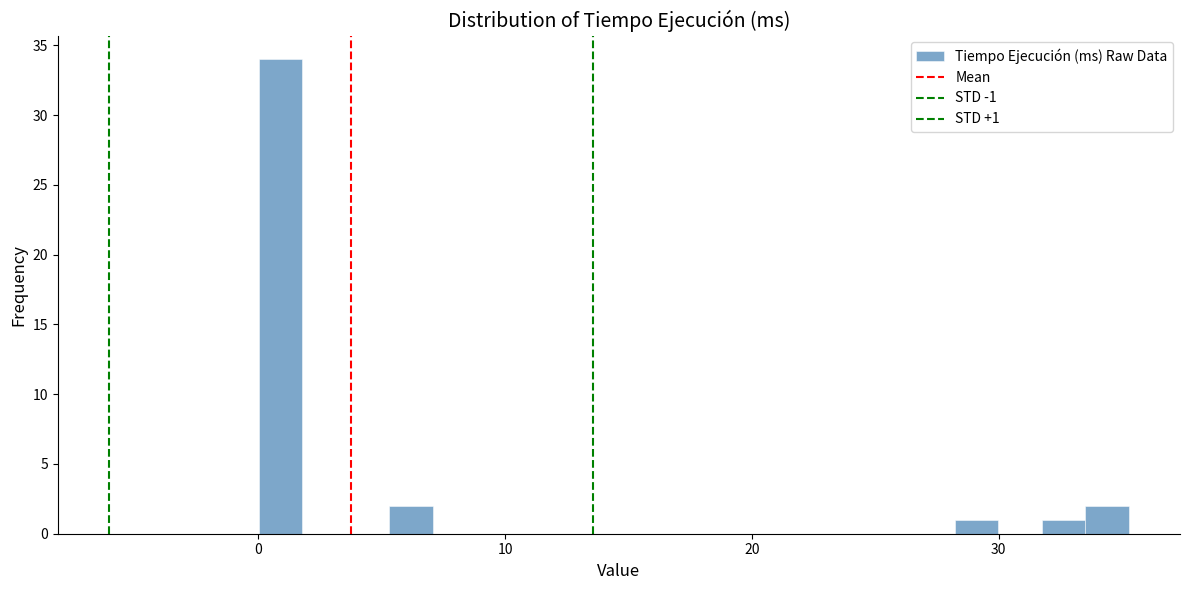

Read against the x-axis, roughly where is the centre of the tallest bar?

1